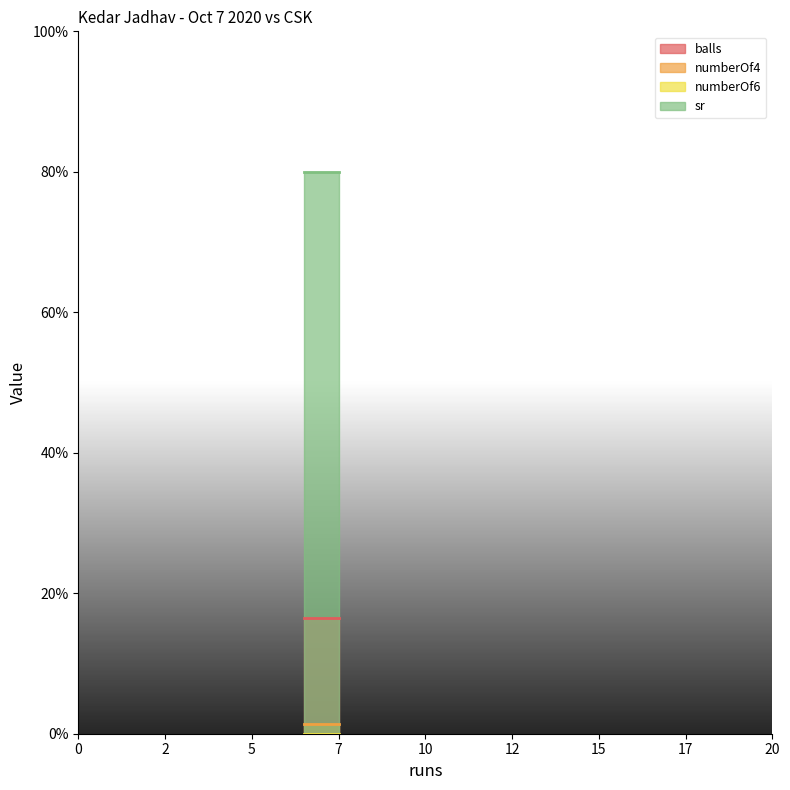

What is the lowest value of the sr series?

80.0